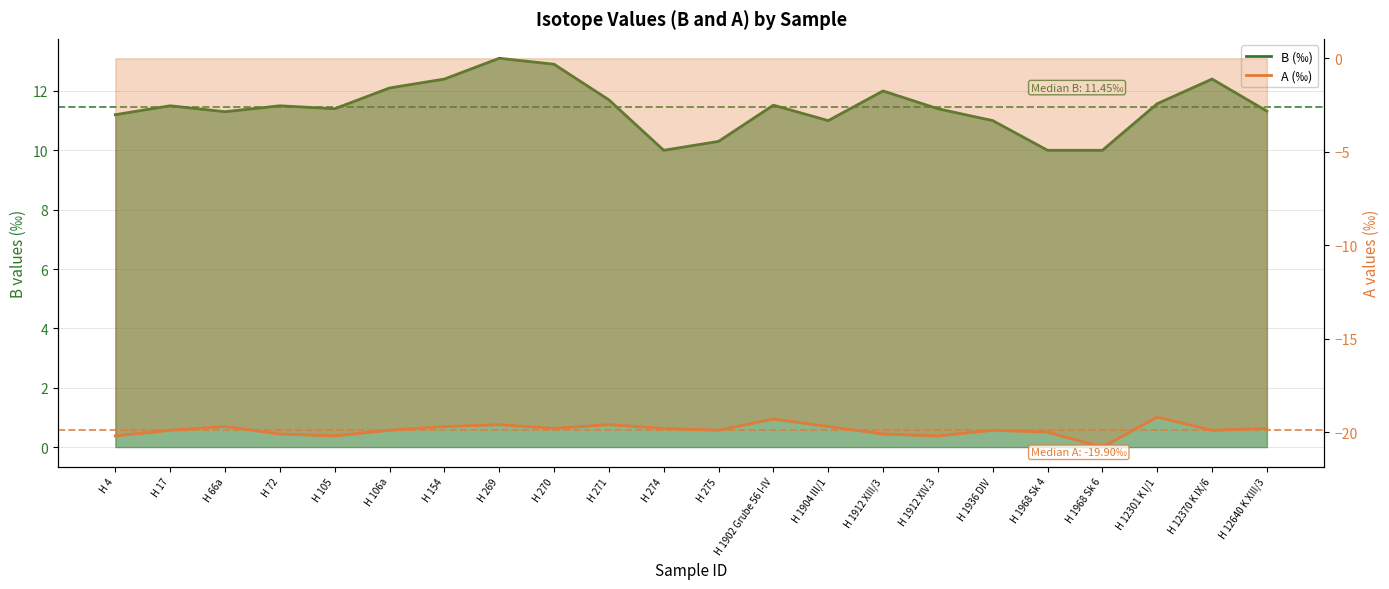

Between H 1912 XIII/3 and H 154, which is larger?

H 154